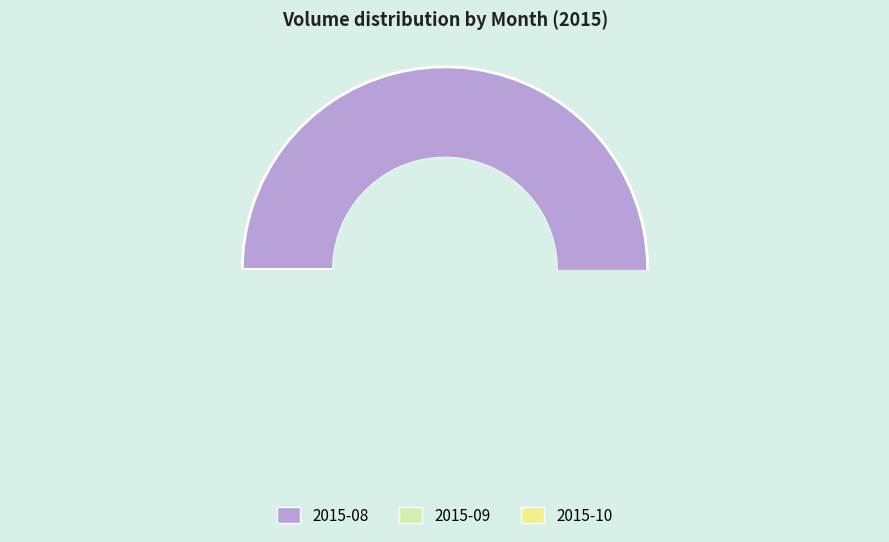

To the nearest percent, what portion does 2015-10 represent?

1%